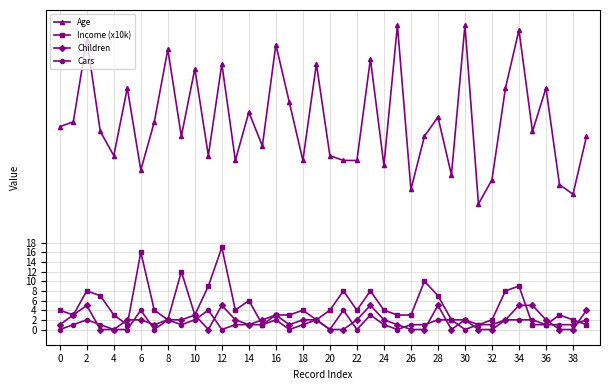

Count the number of data series in this chart.

4